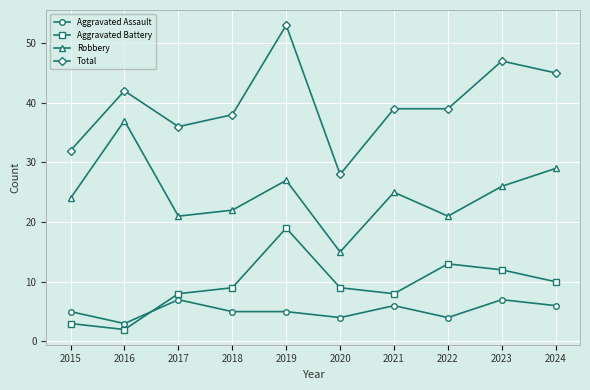

What is the sum of all Robbery values?

247